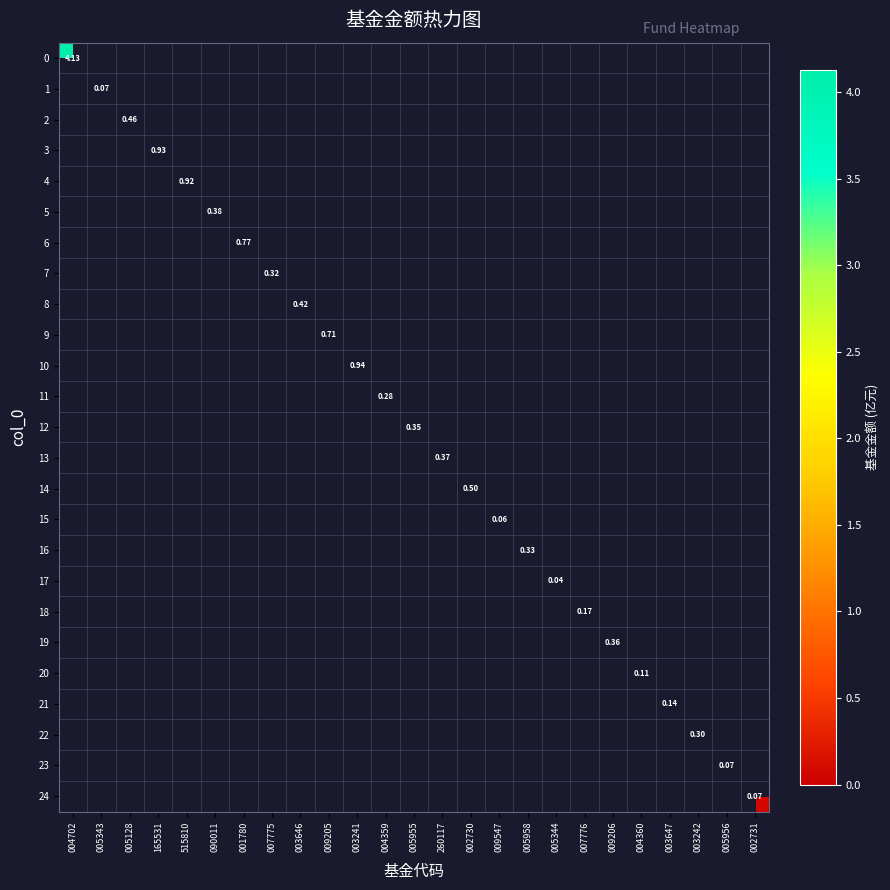

What is the greatest value displayed?

4.1